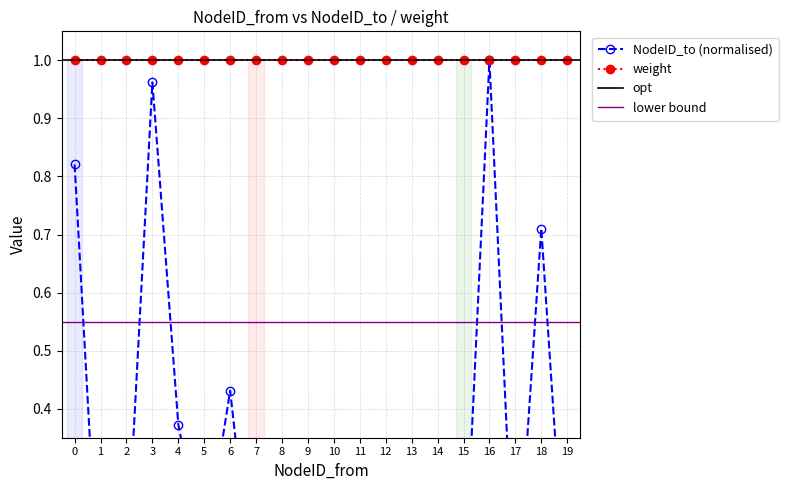

The value at 17 is 0.0. True or false?

False